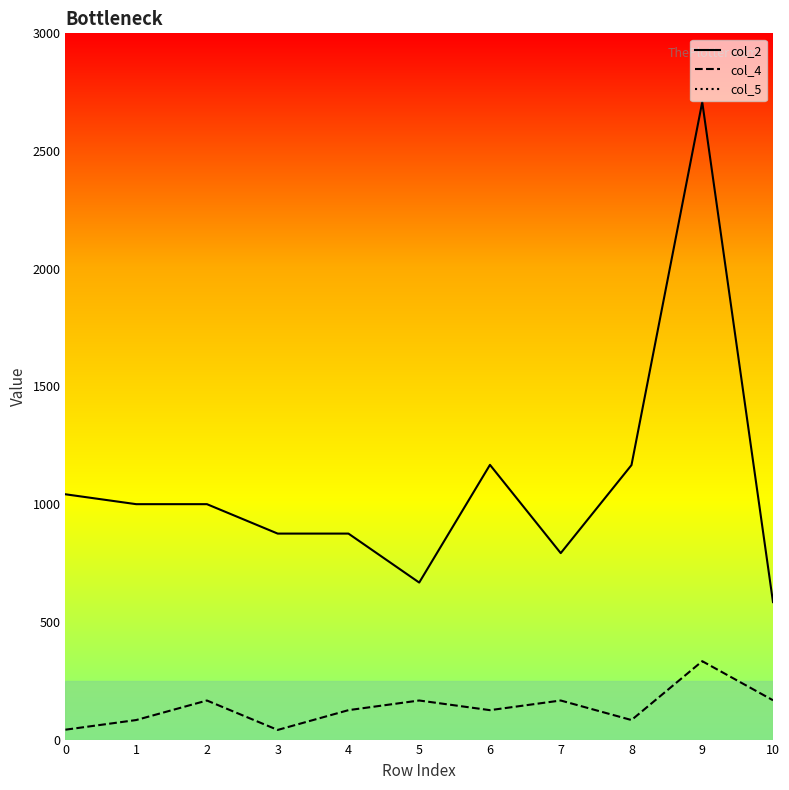

True or false: col_2 has a value of 2056 at 8.

False